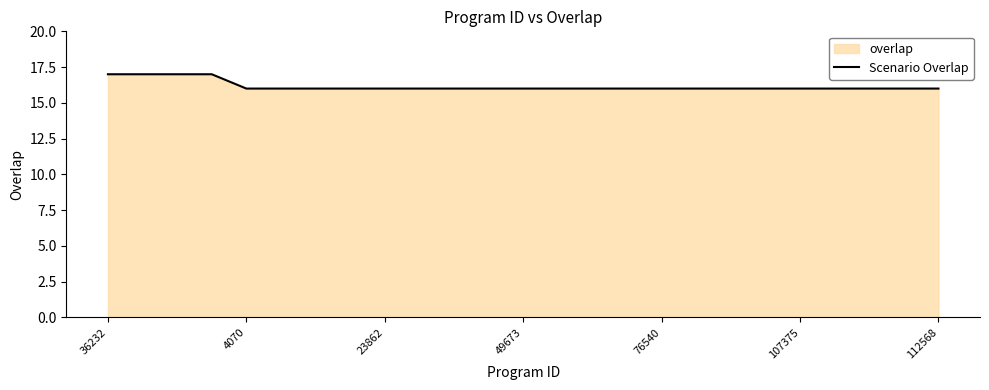

What is the minimum value shown in the chart?

16